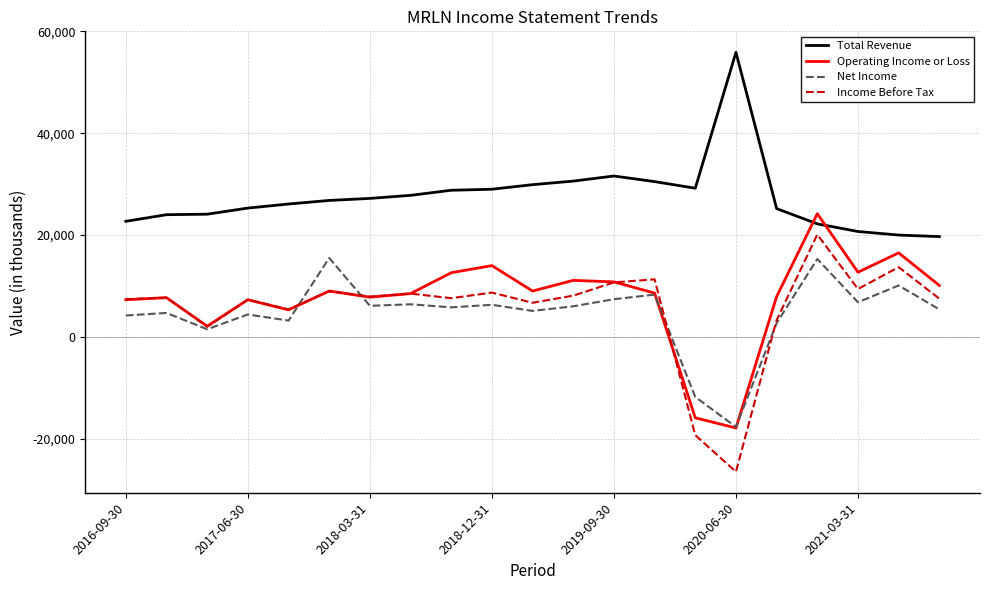

What are all the series names shown in the legend?

Total Revenue, Operating Income or Loss, Net Income, Income Before Tax